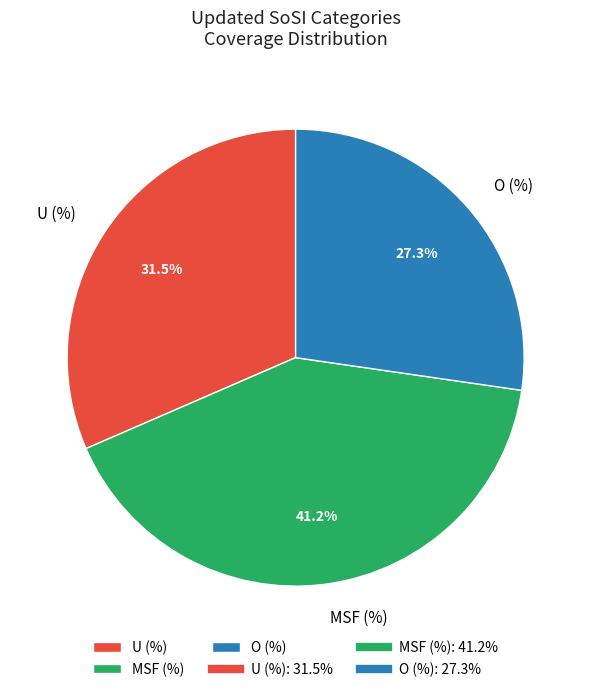

Which category has the smallest portion of the pie?

O (%)